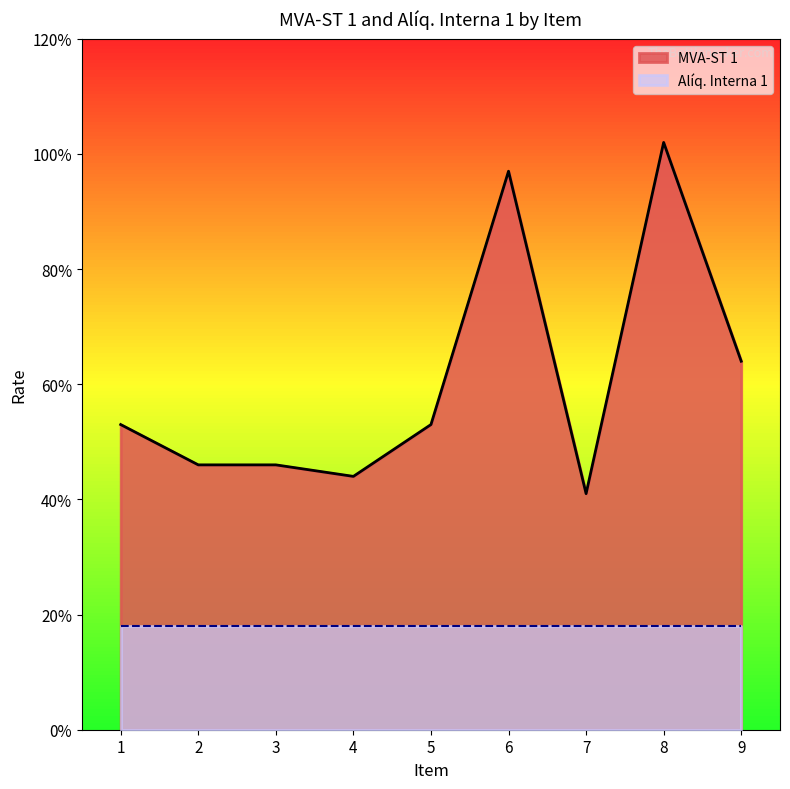

Where is the first local maximum?

6